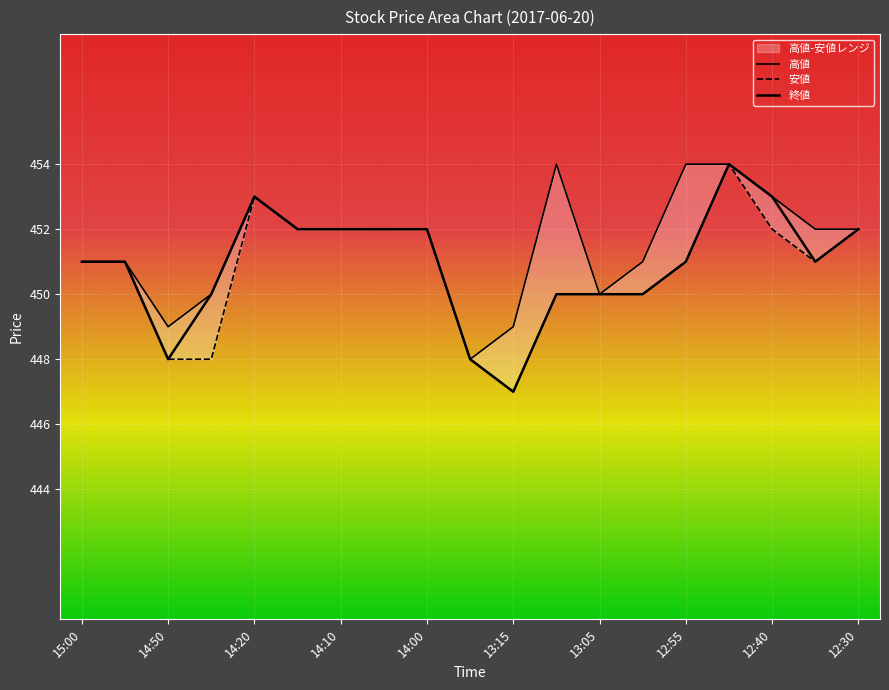

Reading right to left, what are all the values shown in this chart?

高値: 452	452	453	454	454	451	450	454	449	448	452	452	452	452	453	450	449	451	451
安値: 452	451	452	454	451	450	450	450	447	448	452	452	452	452	453	448	448	451	451
終値: 452	451	453	454	451	450	450	450	447	448	452	452	452	452	453	450	448	451	451